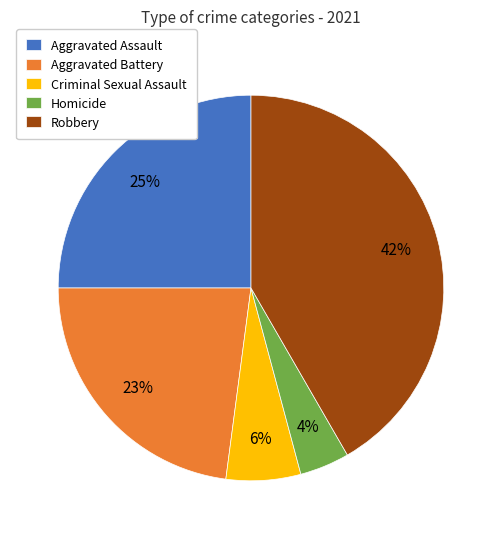

Is the sum of Robbery and Criminal Sexual Assault greater than half?

No